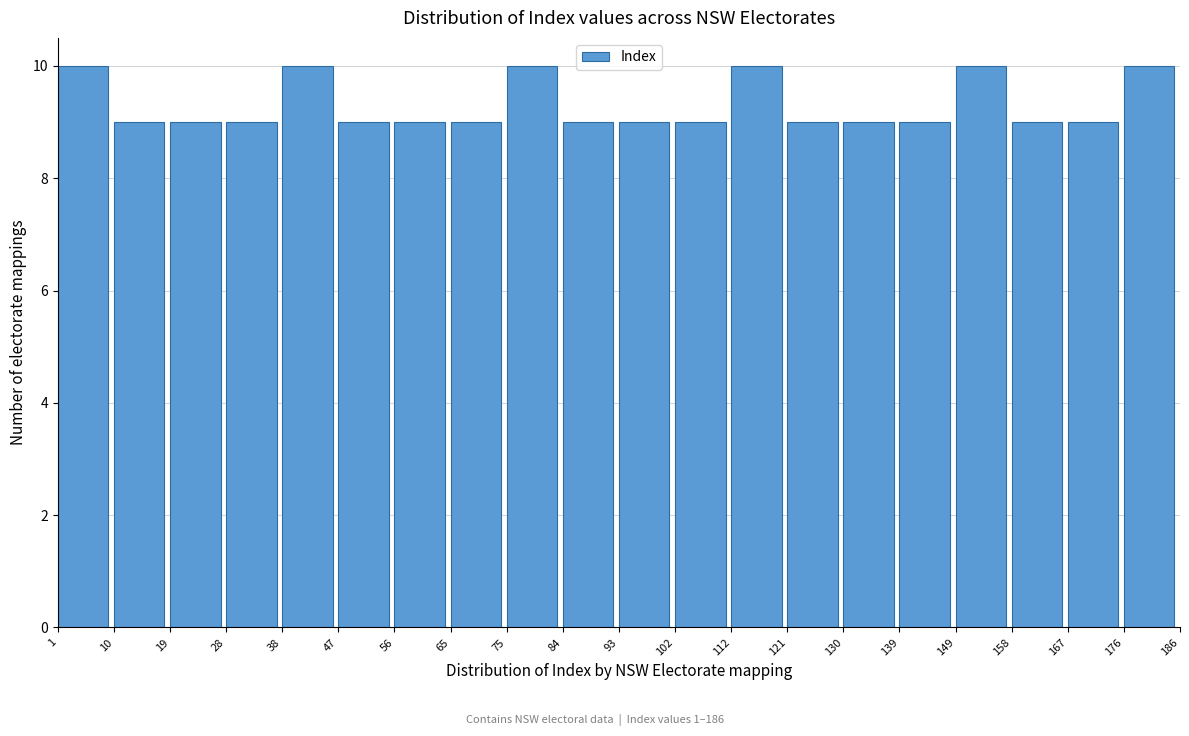

How tall is the bar that spans 176 to 186 on the x-axis? The values are not printed on the chart, so give them approximately, as read against the axis.

10